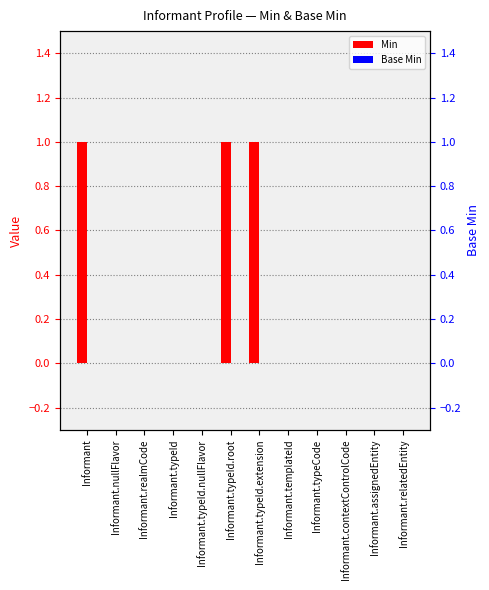

What is the label of the 11th bar from the right?

Informant.nullFlavor